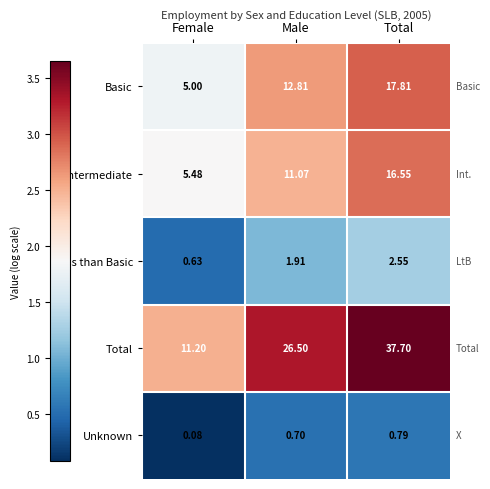

Which series has the largest total across all categories?

Total